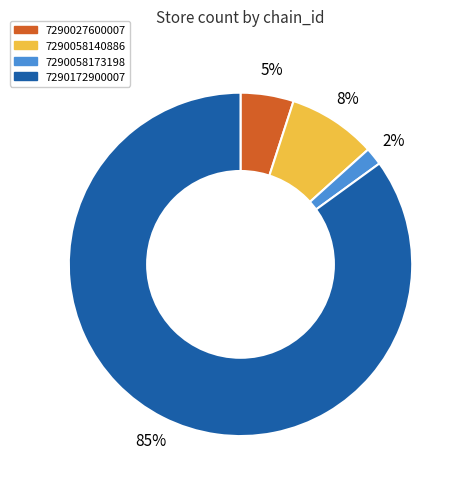

To the nearest percent, what percentage of the pie is 7290172900007?

85%